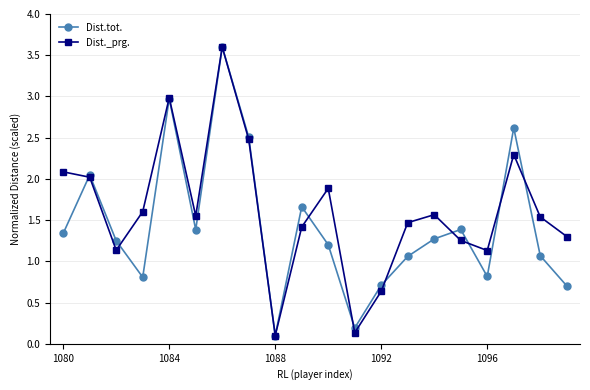

What is the difference between the maximum and minimum values in the Dist.tot. series?

3.5